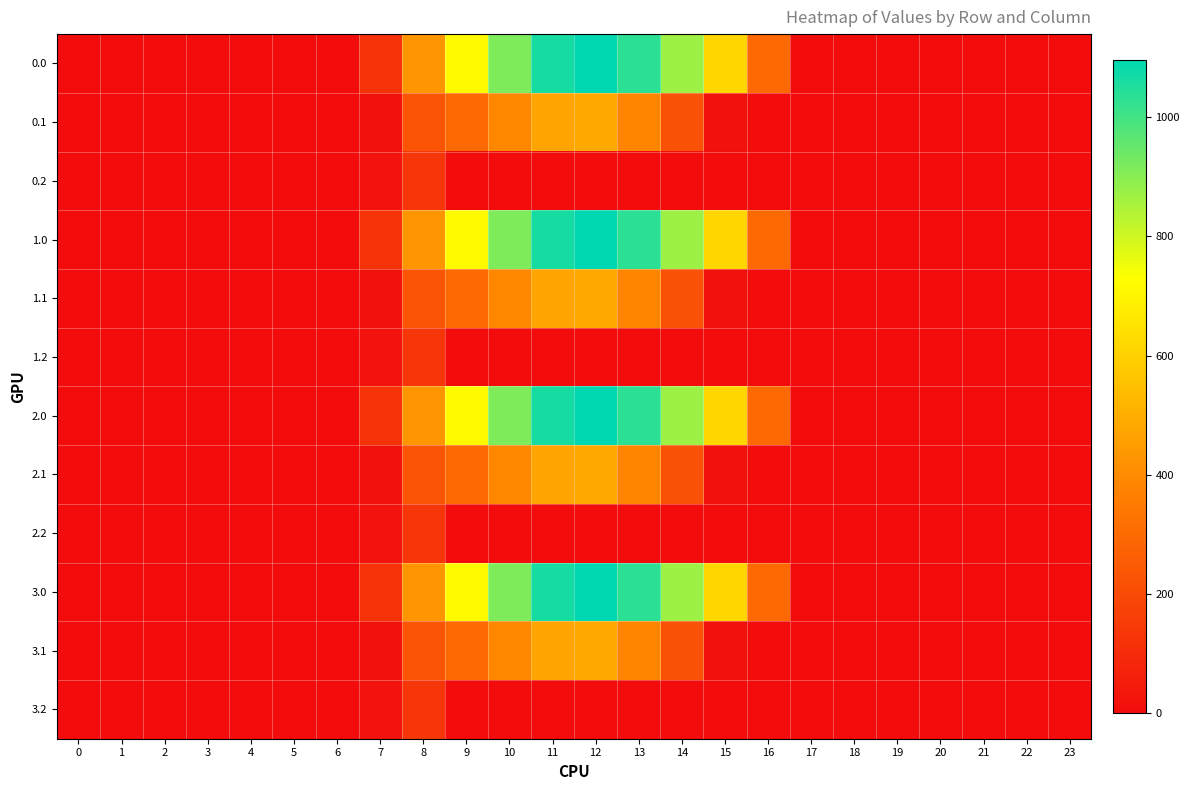

At which category is the sum across all series the highest?

12